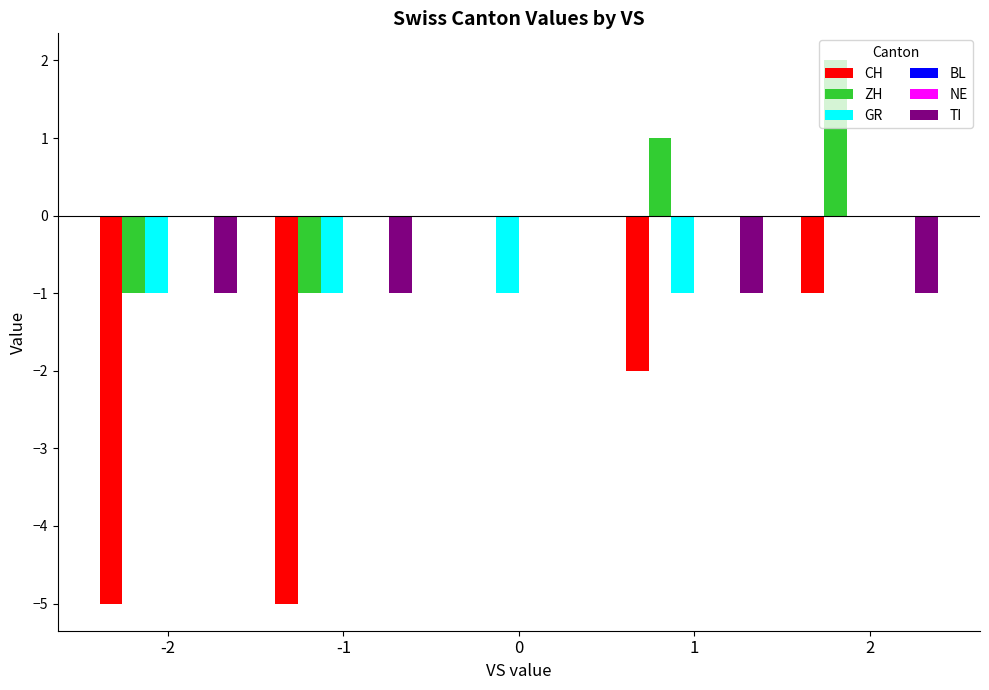

Reading right to left, extract all data points from this chart.

CH: 2=-1	1=-2	0=0	-1=-5	-2=-5
ZH: 2=2	1=1	0=0	-1=-1	-2=-1
GR: 2=0	1=-1	0=-1	-1=-1	-2=-1
BL: 2=0	1=0	0=0	-1=0	-2=0
NE: 2=0	1=0	0=0	-1=0	-2=0
TI: 2=-1	1=-1	0=0	-1=-1	-2=-1